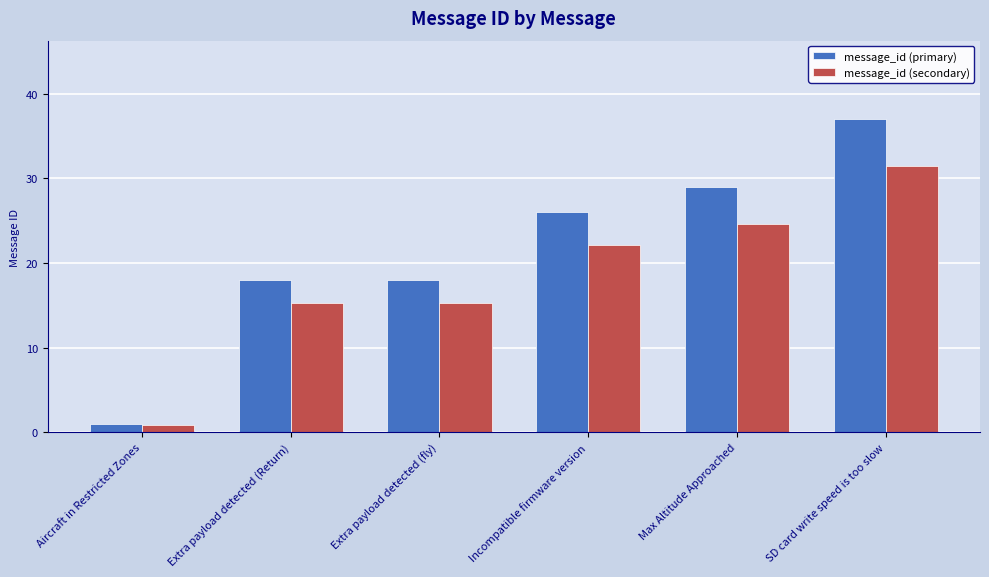

How many groups of bars are there?

6